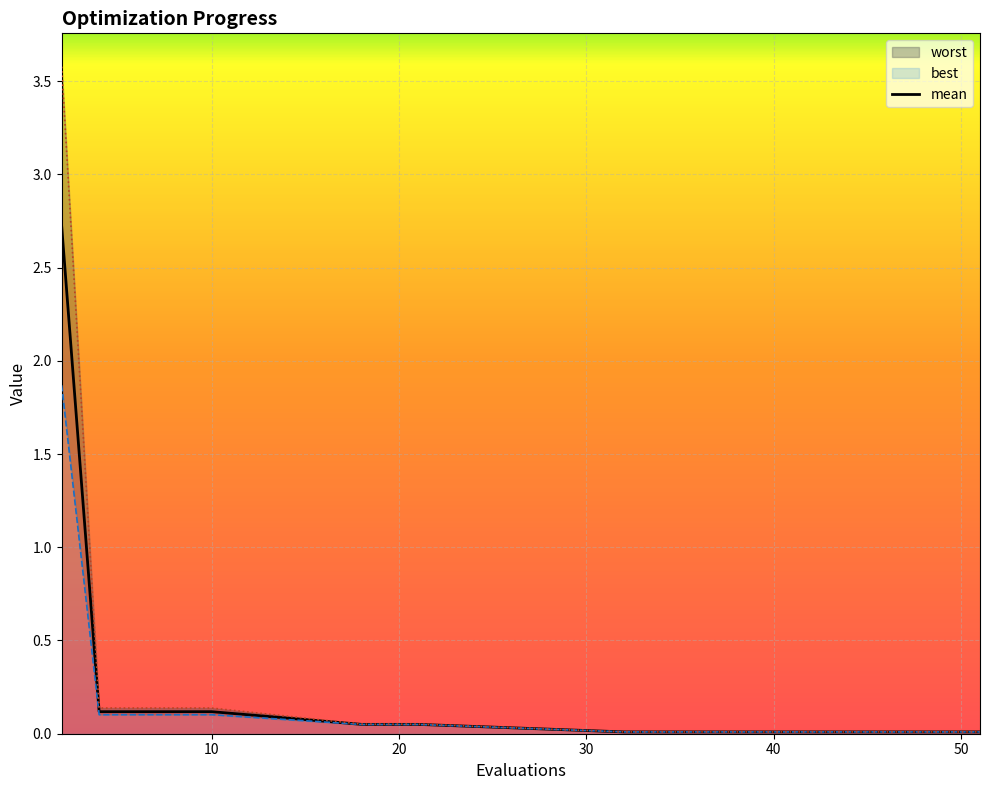

Reading left to right, transcribe all the data shown in this chart.

2.7	0.1	0.1	0.1	0.1	0.1	0.1	0.1	0.0	0.0	0.0	0.0	0.0	0.0	0.0	0.0	0.0	0.0	0.0	0.0